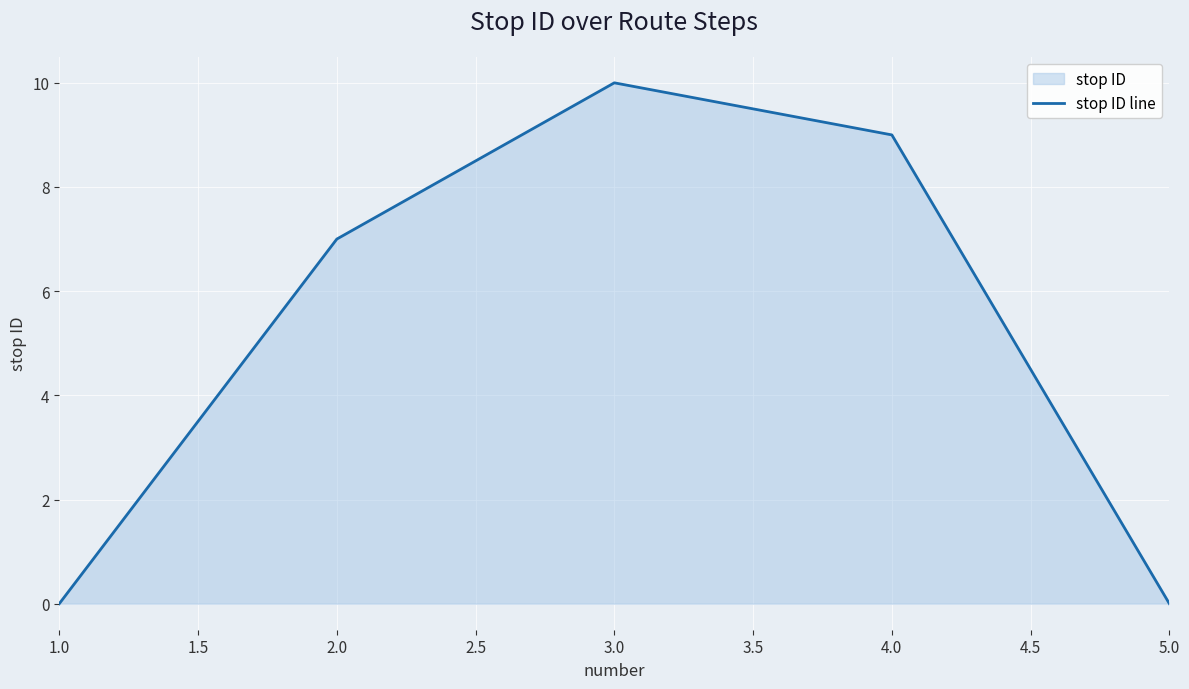

Count the number of data series in this chart.

1